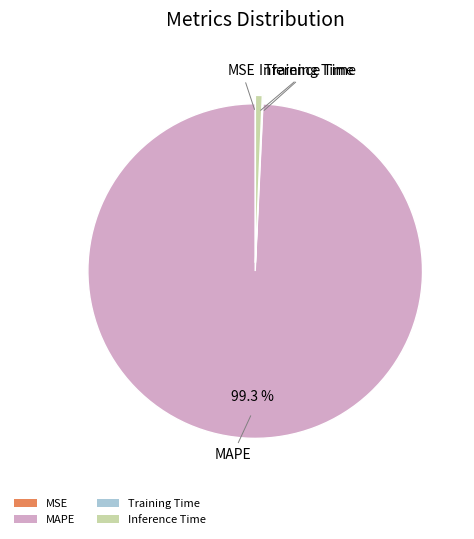

Is it true that Inference Time is 15% of the pie?

False